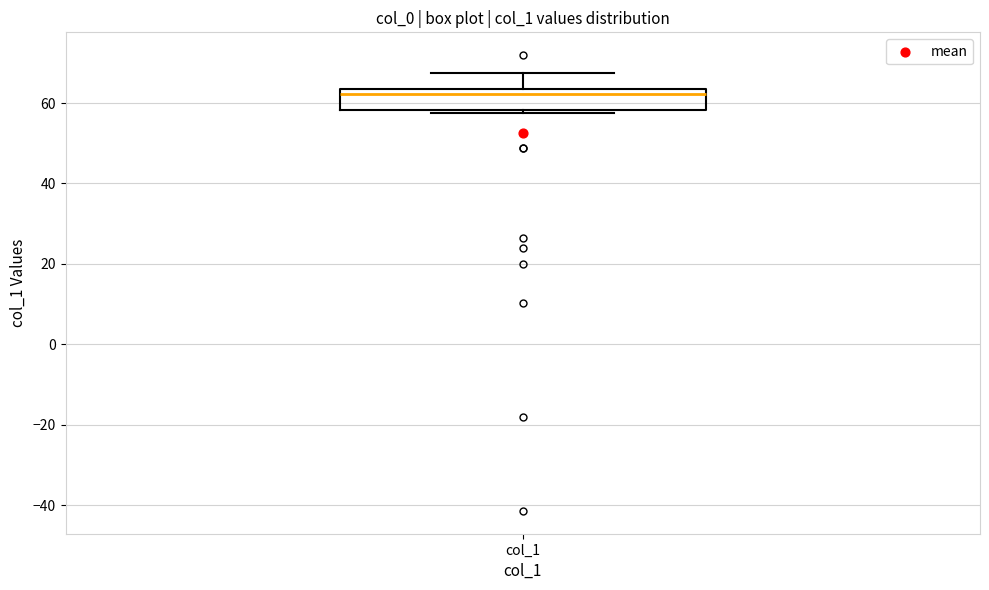

Read this box plot against the y-axis: the position of the median line, the range covered by the box, and the ends of both whiskers. The values are not printed on the chart, so give them approximately, as read against the axis.

median 62, box 58 to 64, whiskers 58 (just below the box's lower edge) to 68